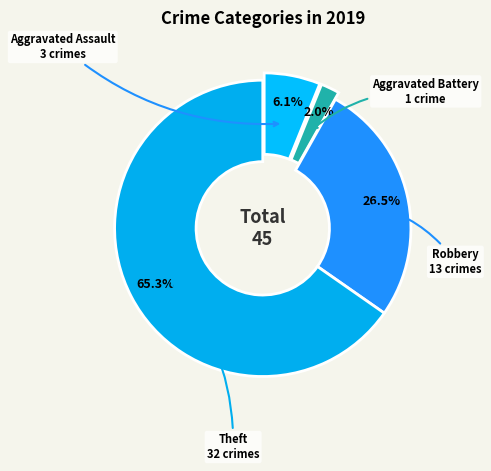

How many segments does this pie chart have?

4